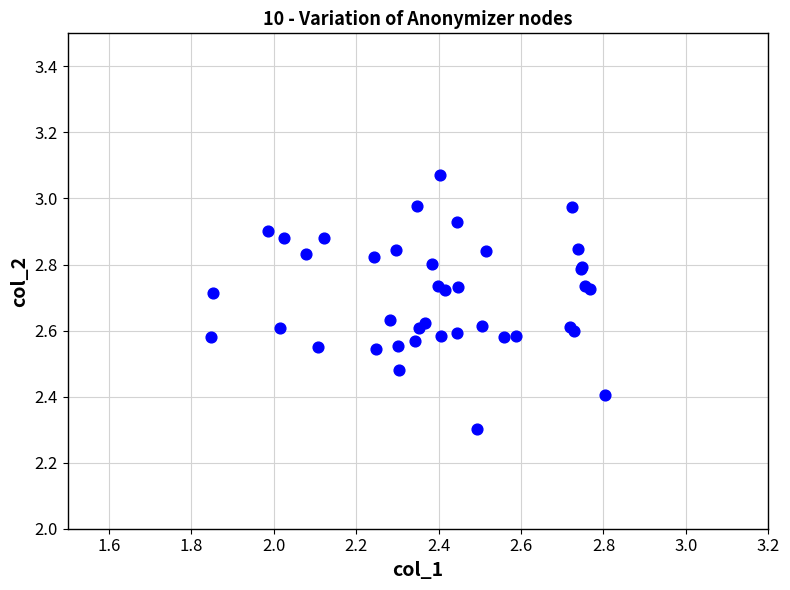

What Y value in the scatter plot is closest to 2?

2.3